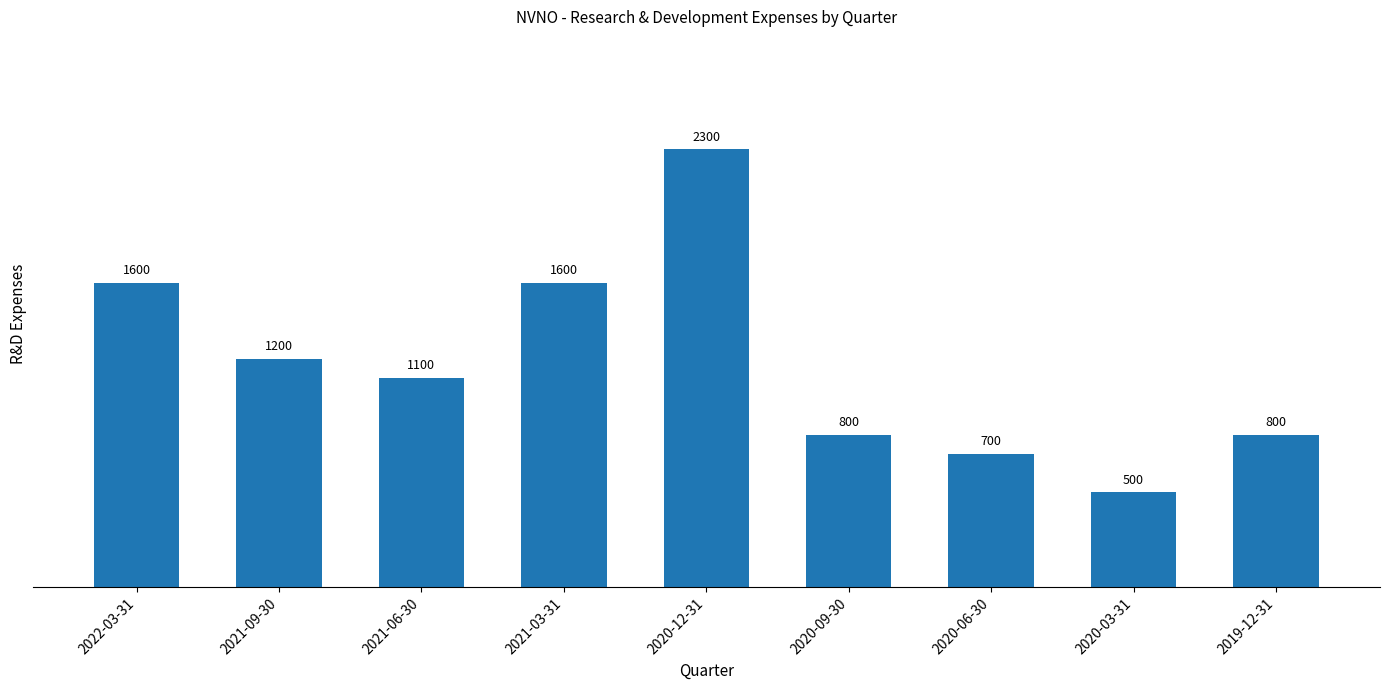

How many series are shown in this chart?

1